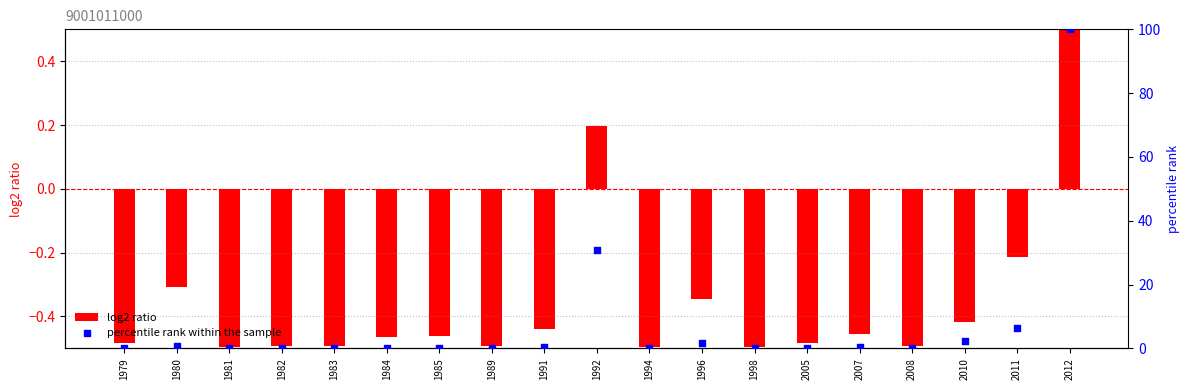

Which series has the largest total across all categories?

percentile rank within the sample